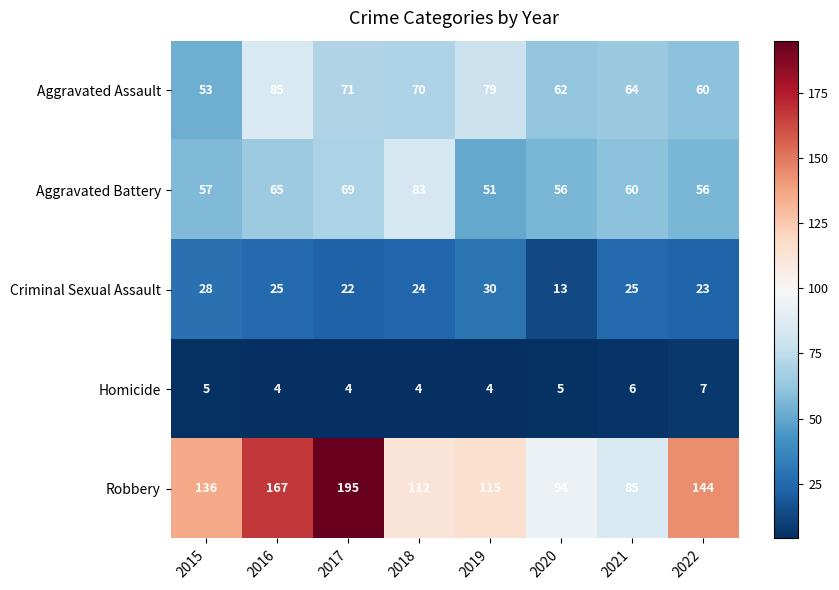

What is the total value across all series at 2017?

361